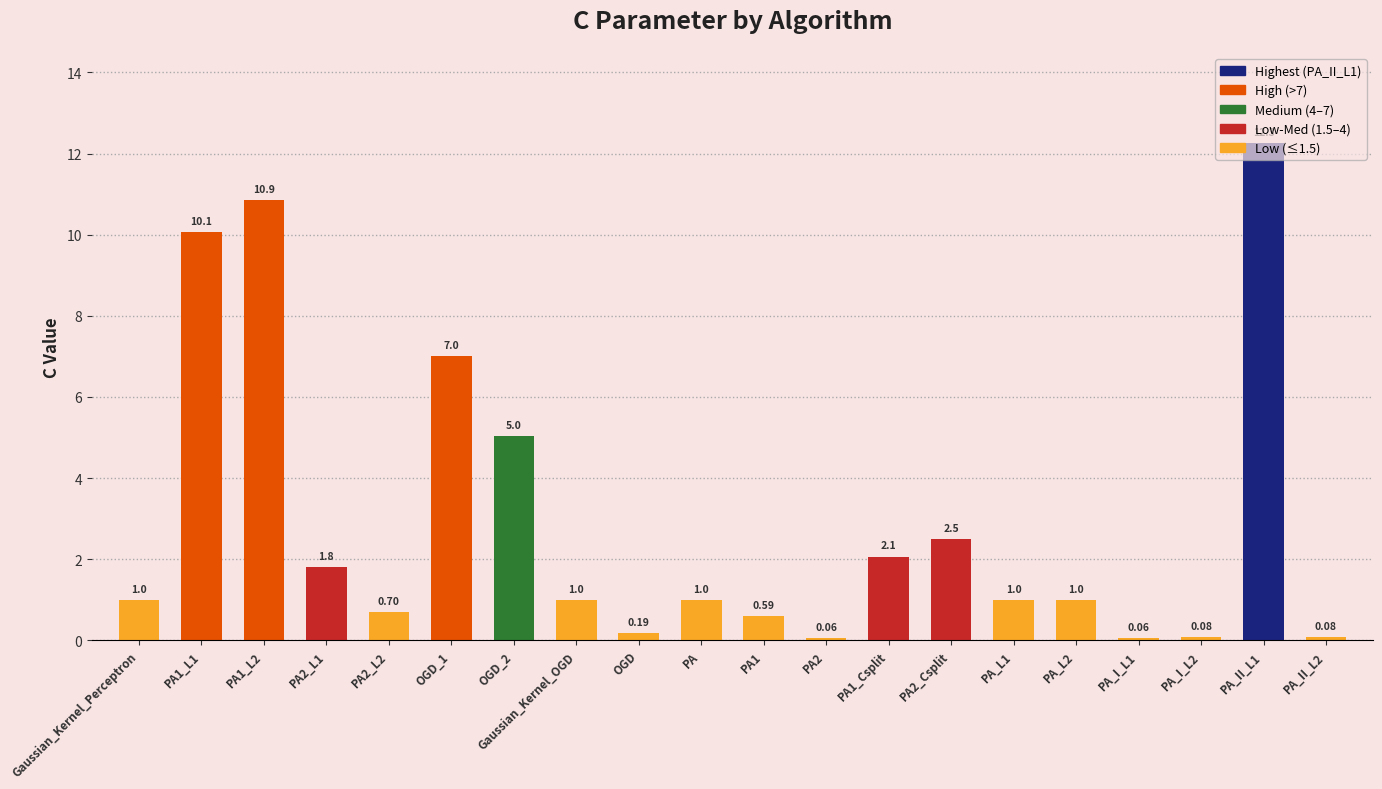

What is the value of the 5th bar from the left?

0.7